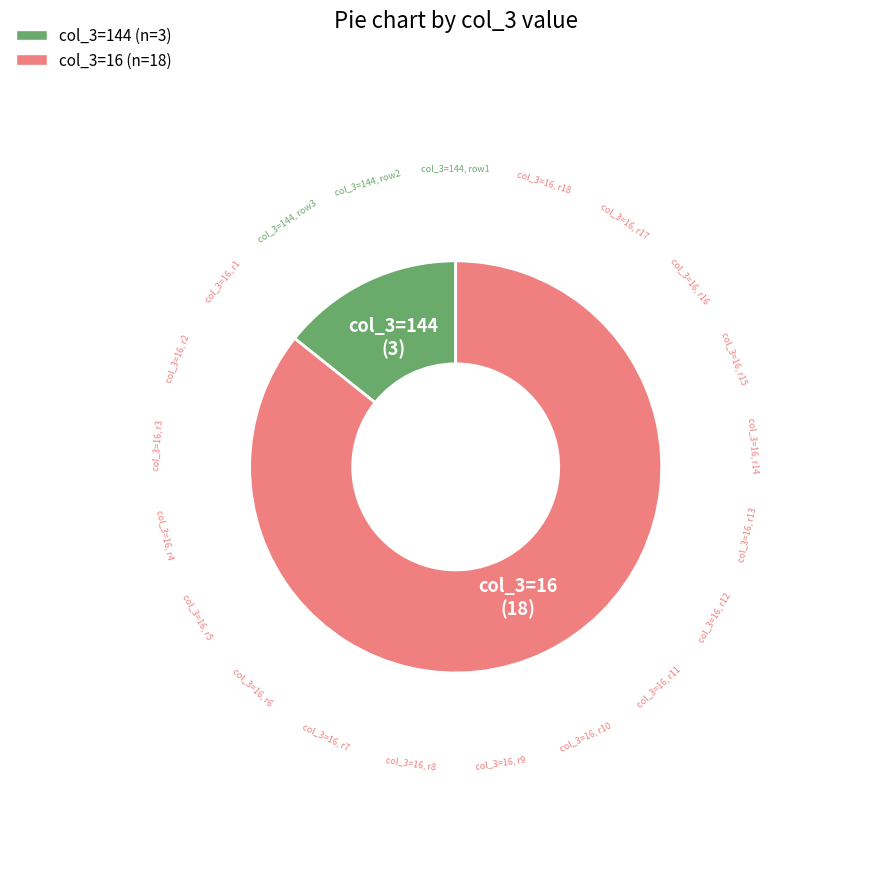

Is there a majority slice in this chart?

Yes